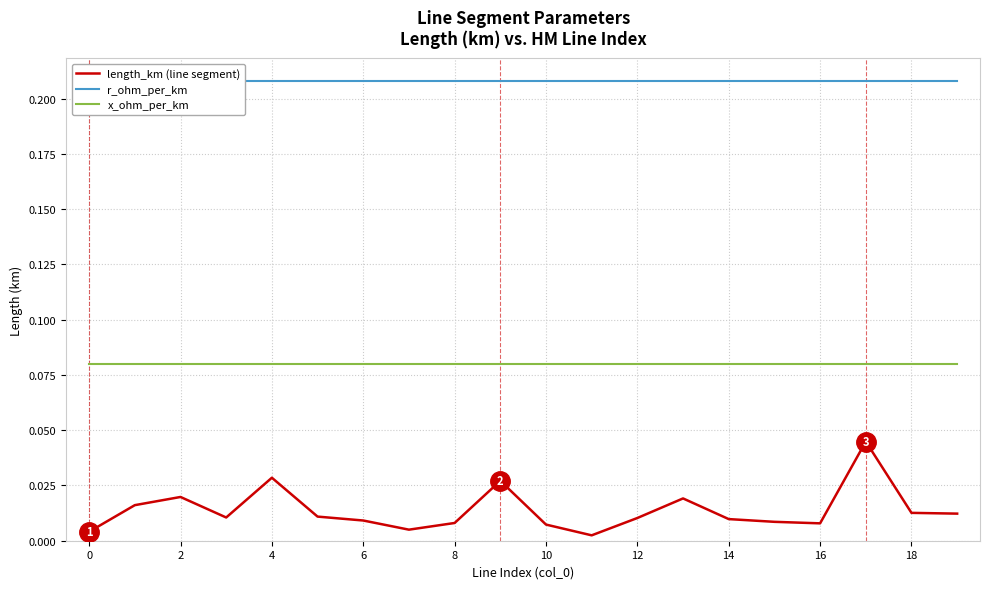

True or false: x_ohm_per_km and length_km (line segment) cross at least once.

False